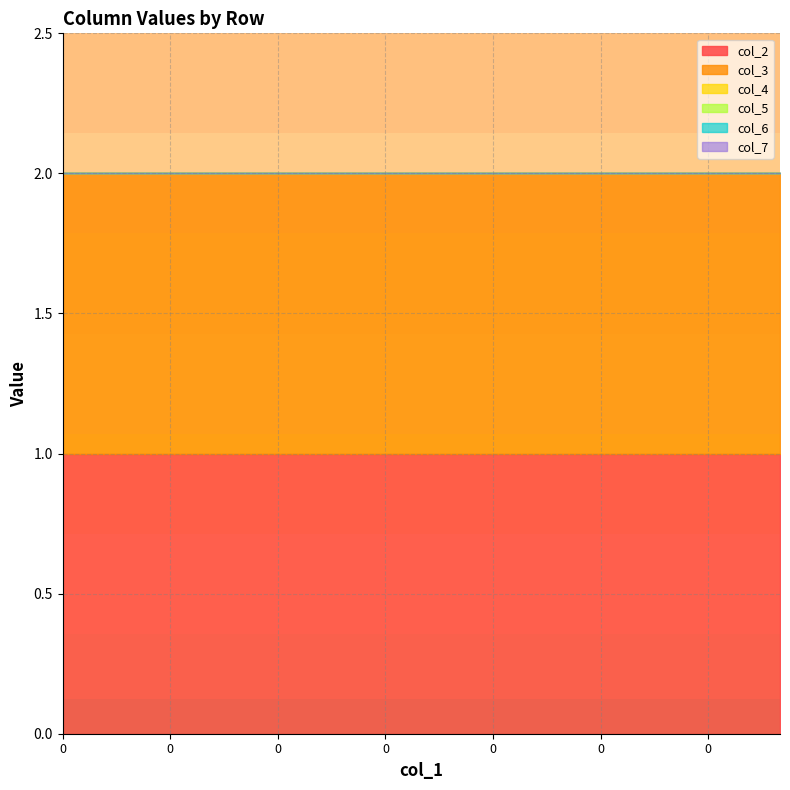

Which series has the largest range (max minus min)?

col_2